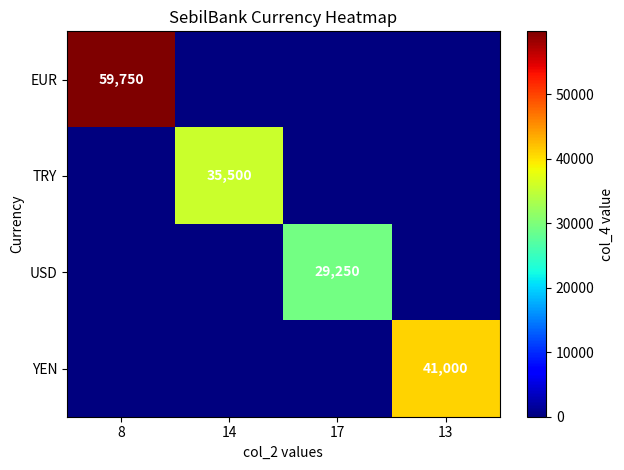

What is the greatest value displayed?

59750